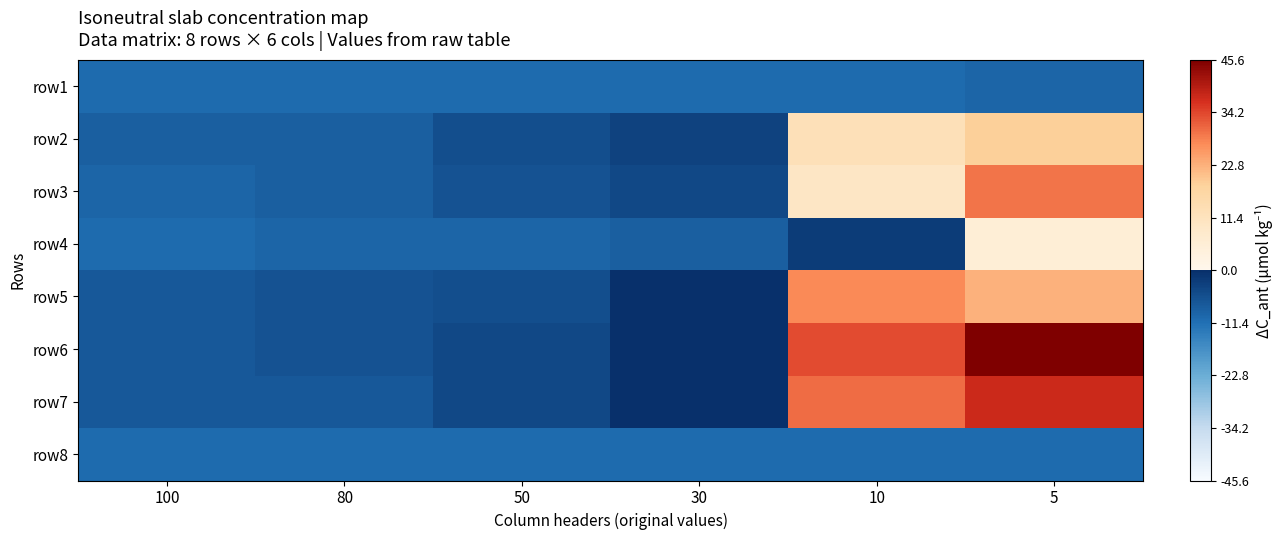

How many categories are shown in the chart?

6